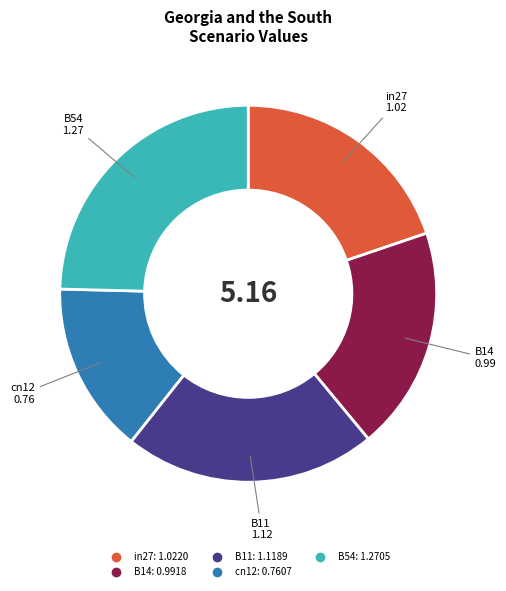

True or false: B14 accounts for 33% of the total.

False